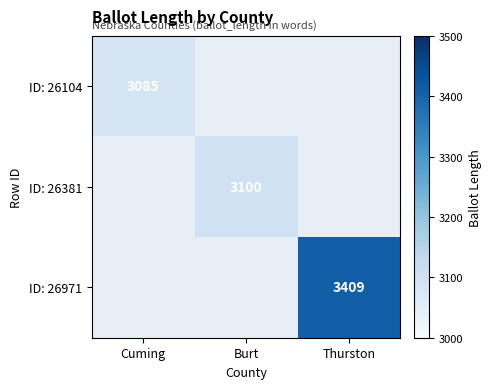

True or false: ID: 26971 has a value of 3409 at Thurston.

True